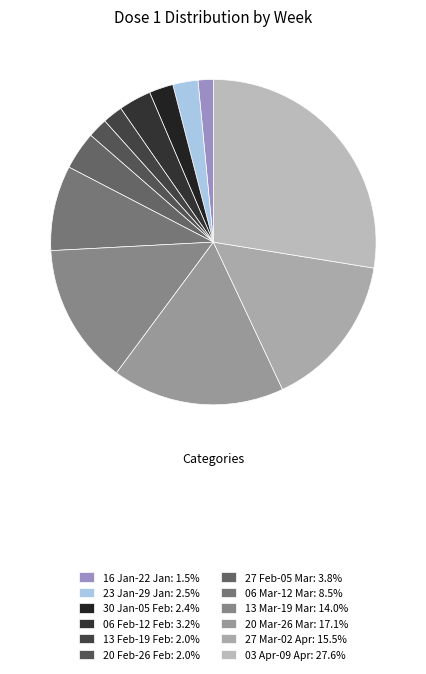

Is it true that 03 Apr-09 Apr is 28% of the pie?

True